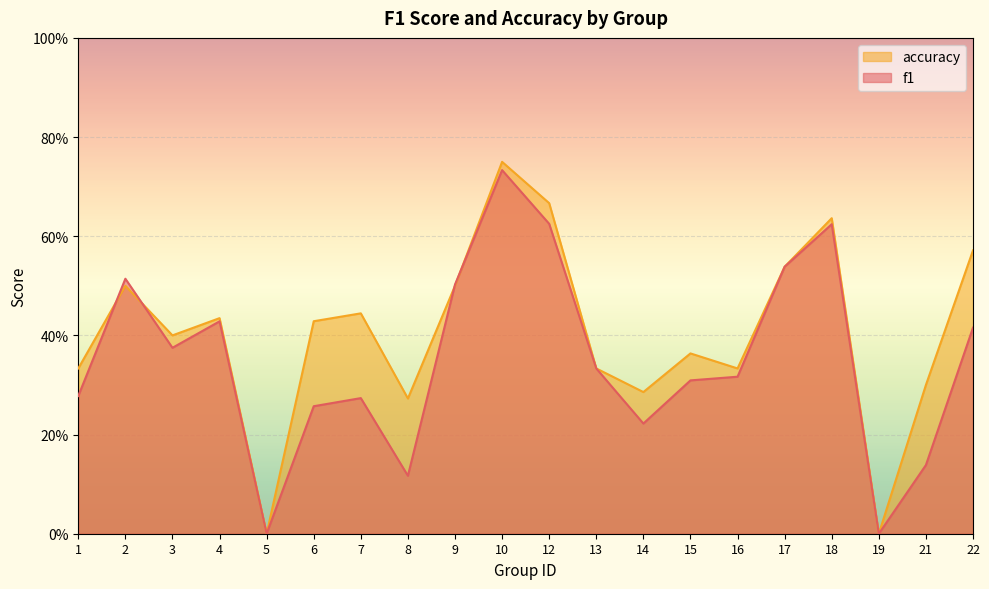

Which category has the lowest value across all series?

5